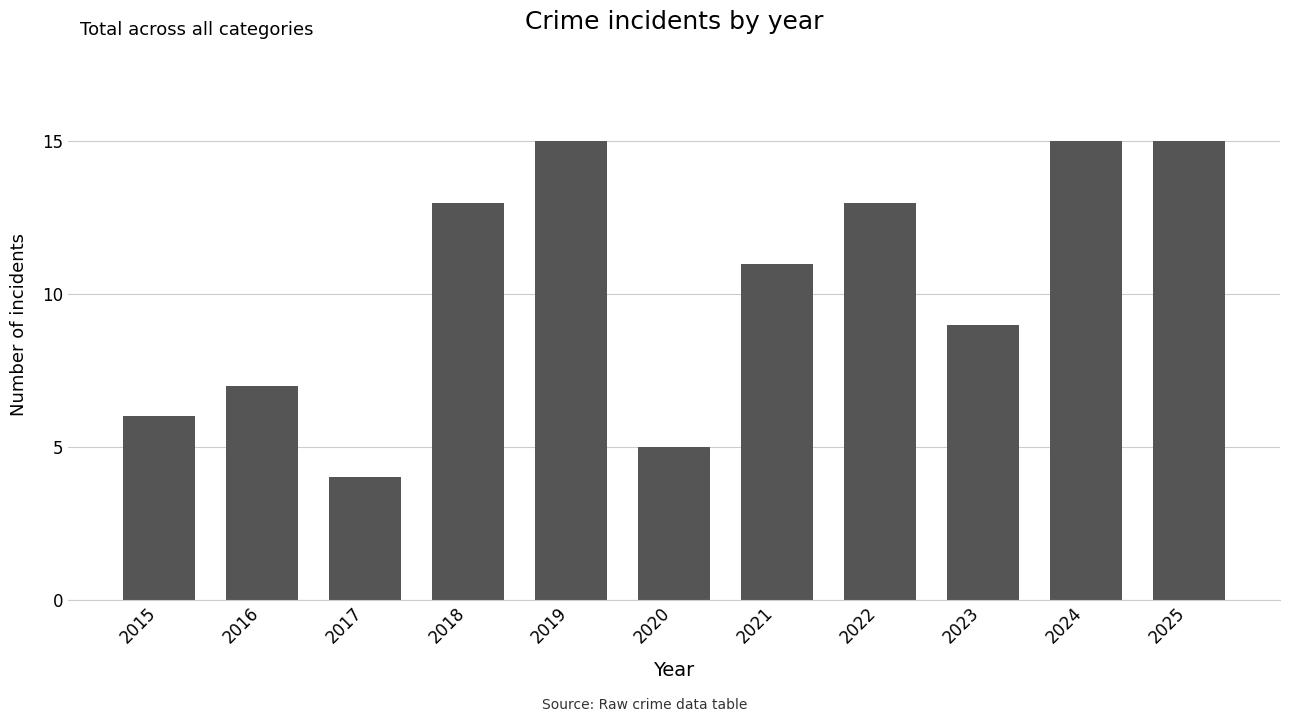

How many bars are there in total?

11